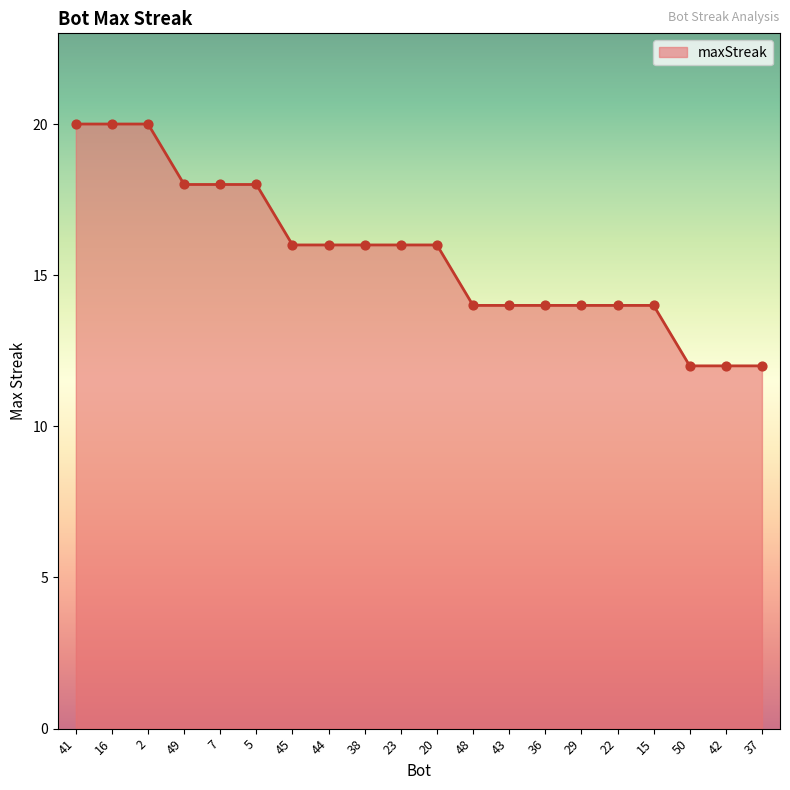

Approximately how many times larger is the value at 22 compared to 44?

0.9